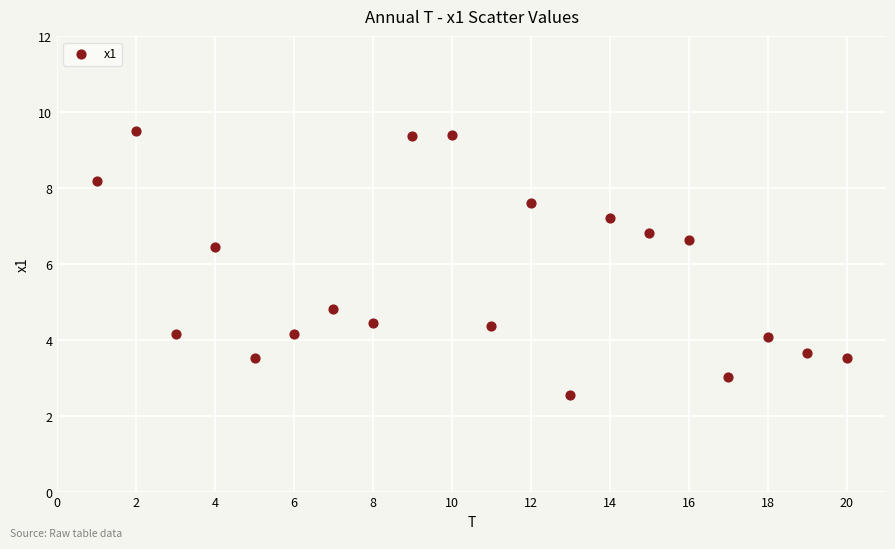

What is the range of Y values (max minus min)?

7.0